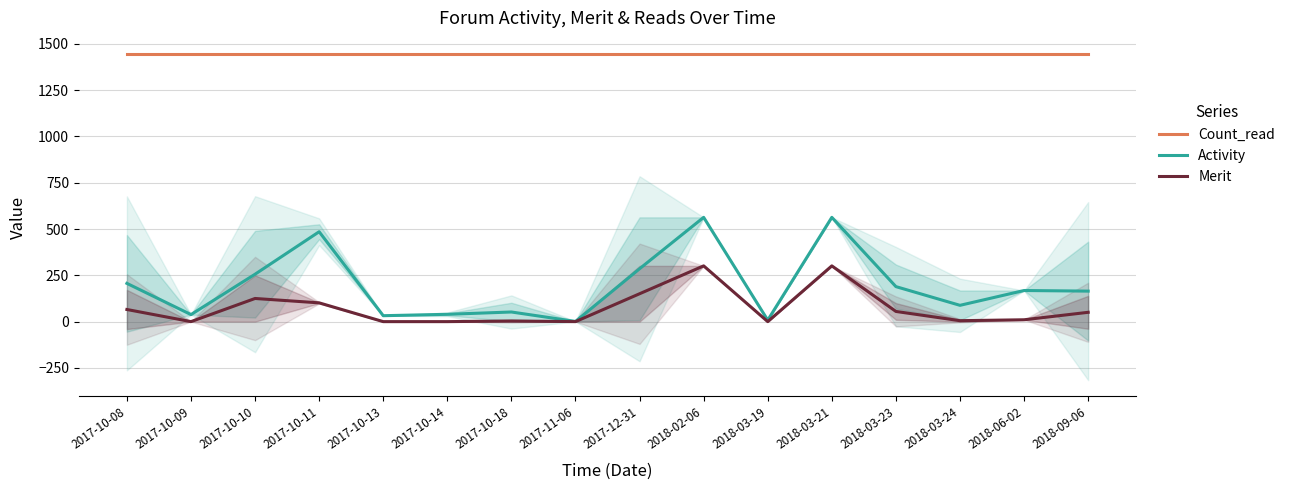

At which label does Count_read reach its minimum?

2017-10-08